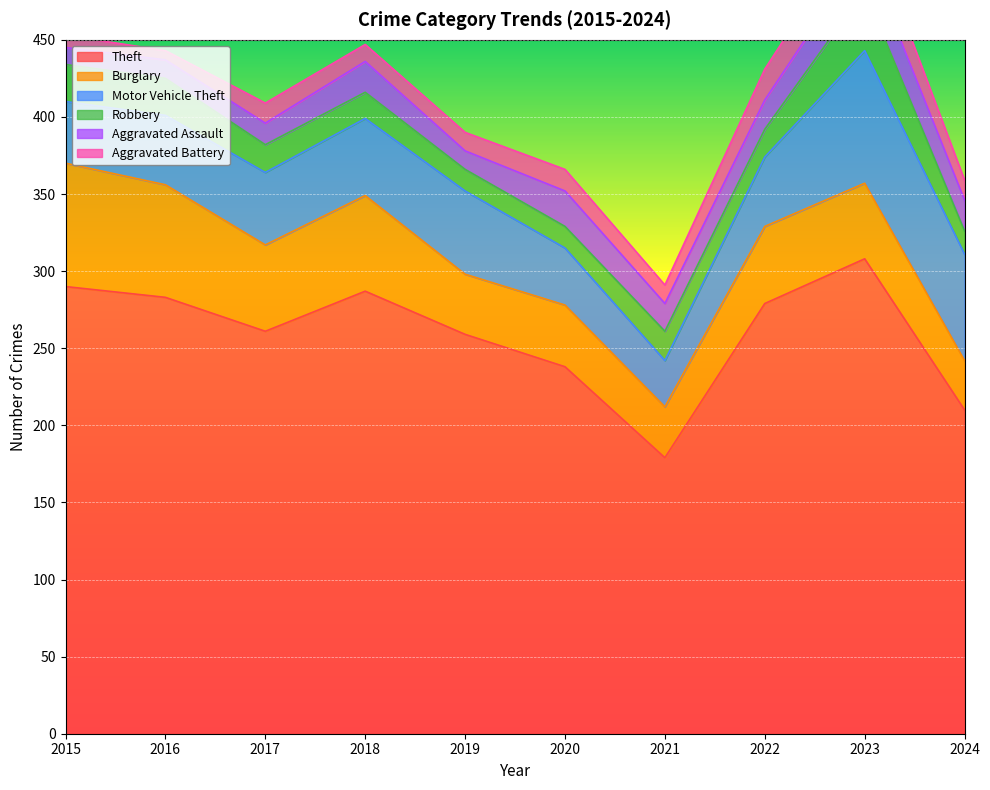

How many lines are shown in the chart?

6